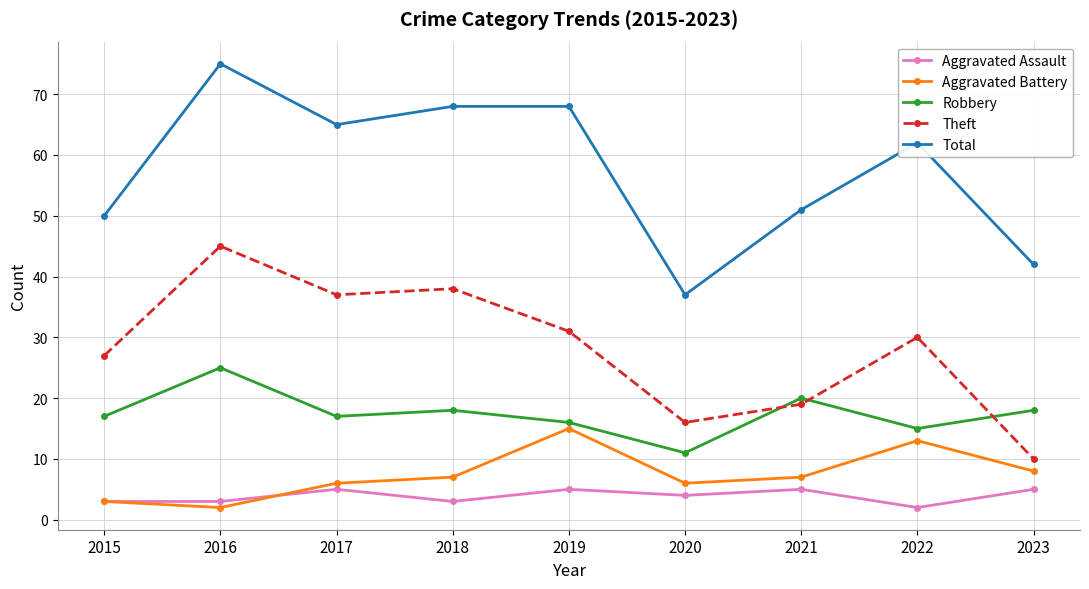

Reading left to right, list all the values displayed in this chart.

Aggravated Assault: 3	3	5	3	5	4	5	2	5
Aggravated Battery: 3	2	6	7	15	6	7	13	8
Robbery: 17	25	17	18	16	11	20	15	18
Theft: 27	45	37	38	31	16	19	30	10
Total: 50	75	65	68	68	37	51	62	42